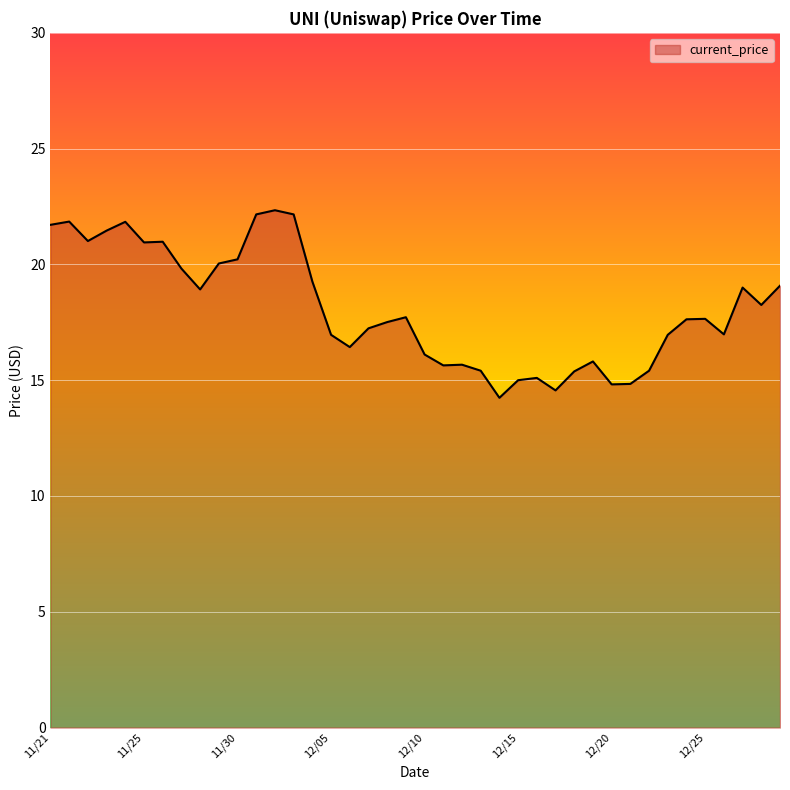

What is the smallest value displayed?

14.2